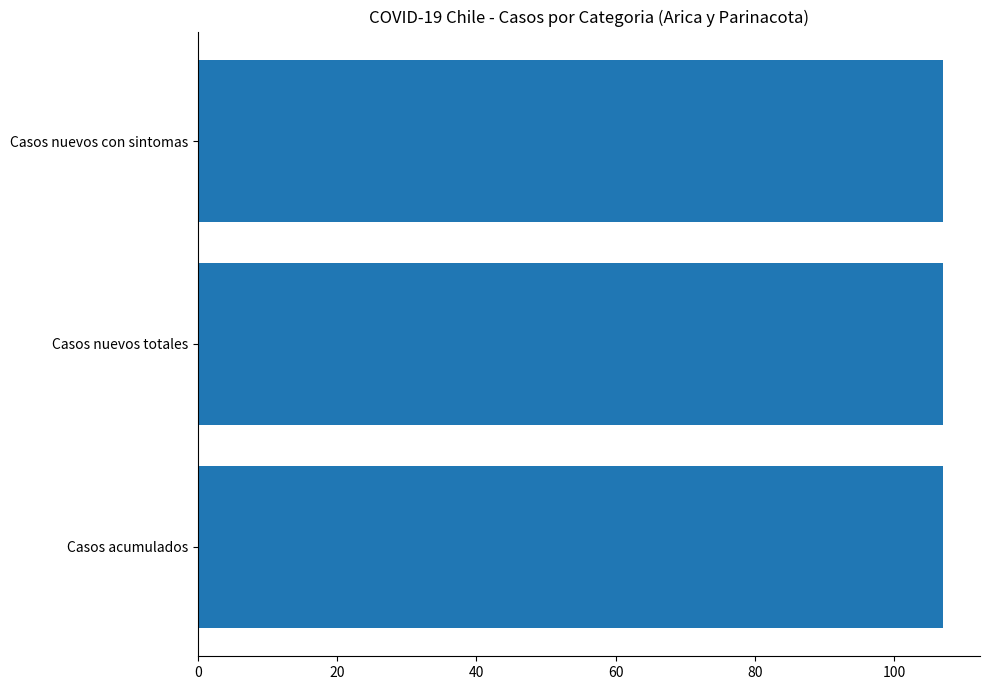

Which series changed the most between 2 and 11?

Casos acumulados